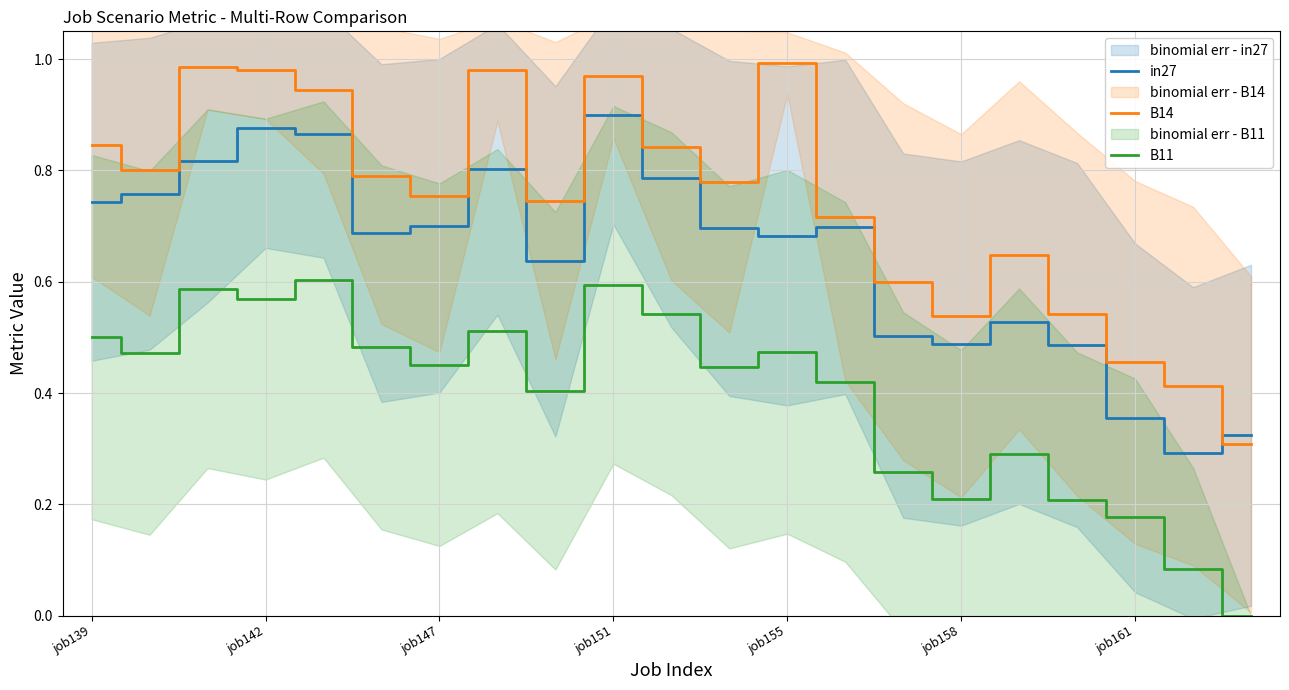

What is the difference between the second highest and second lowest values in the B14 series?

0.6